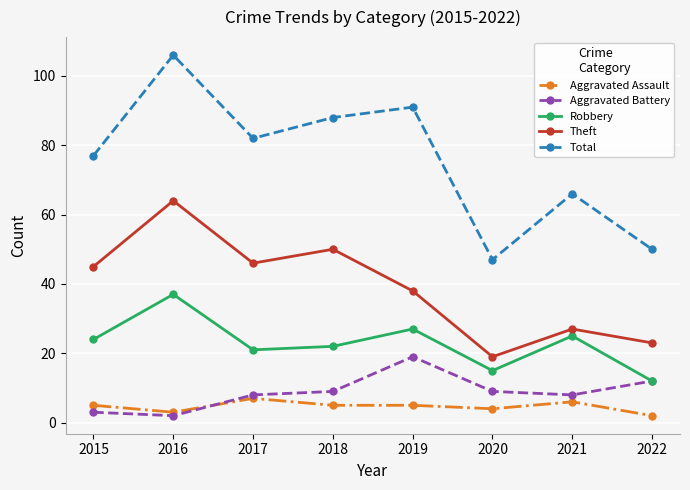

Which series has the largest range (max minus min)?

Total